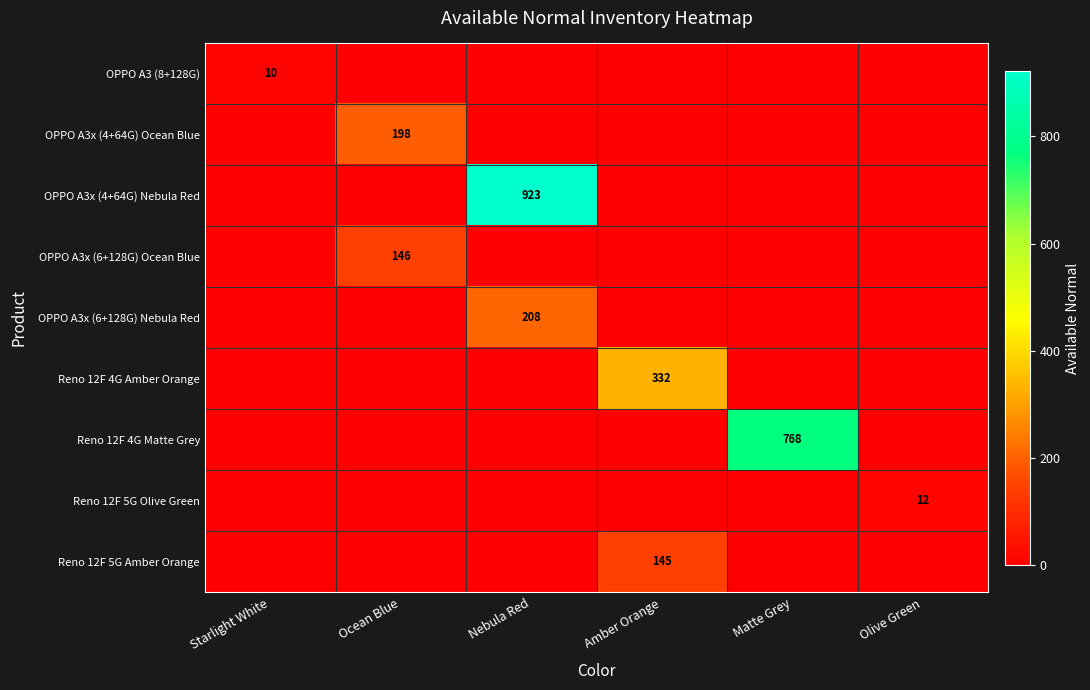

Is it true that Reno 12F 5G Amber Orange equals 42 at Amber Orange?

False